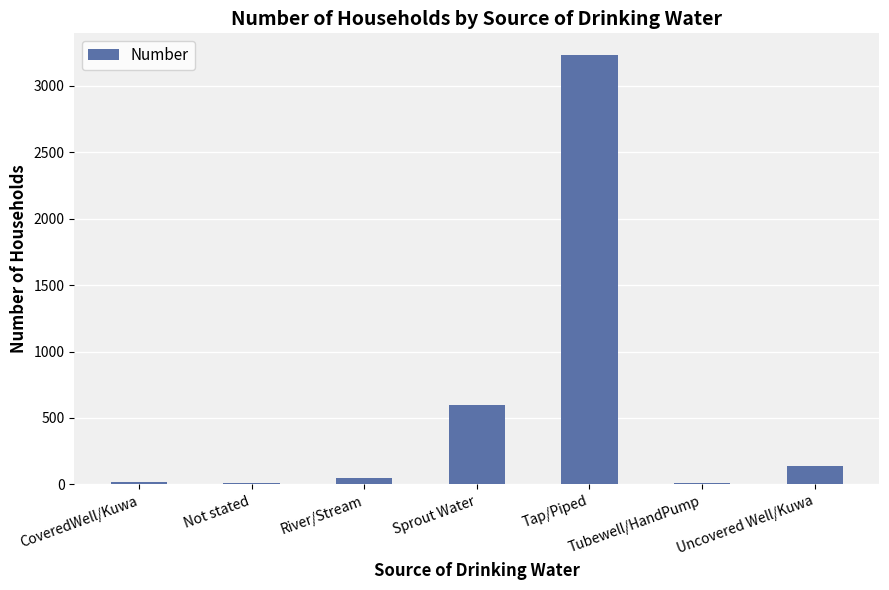

Which label corresponds to the largest value in the chart?

Tap/Piped